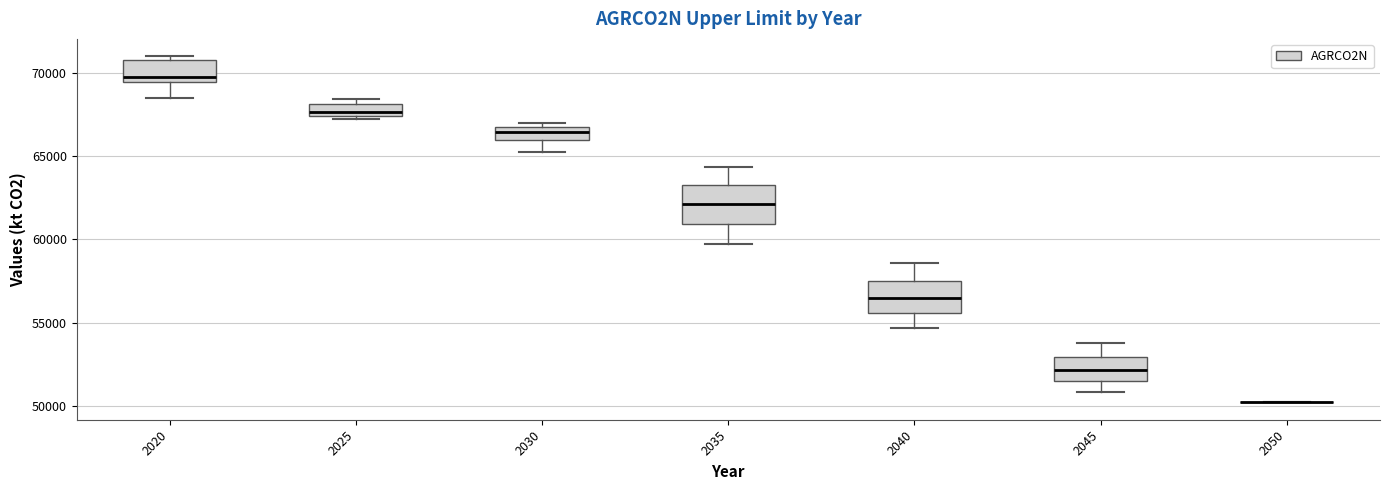

Where is the upper edge of the box at x = 2025 on the y-axis? The values are not printed on the chart, so give them approximately, as read against the axis.

68000